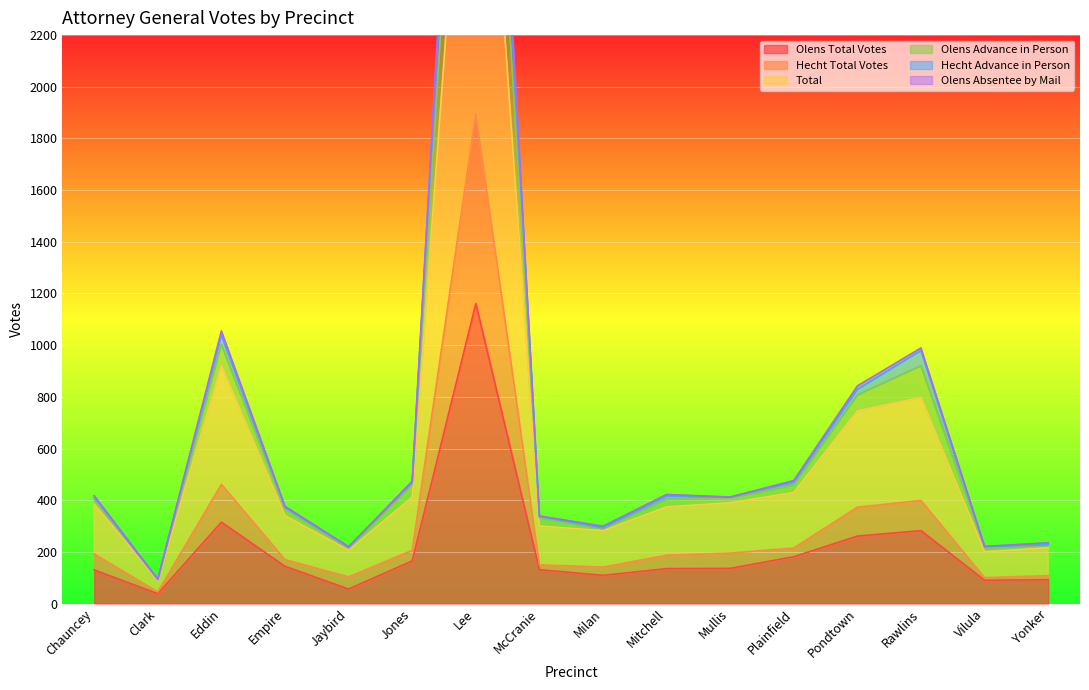

In Olens Total Votes, how many points are lower than both neighbors (excluding endpoints)?

4